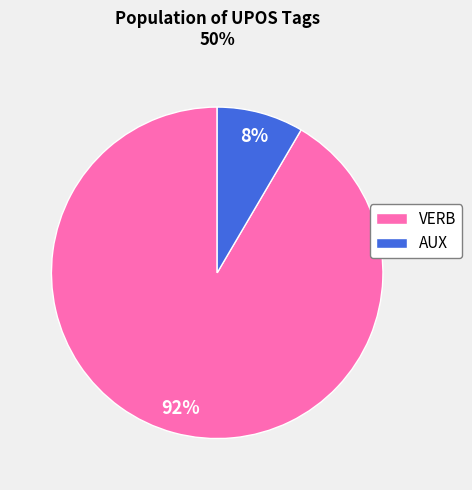

What is the majority slice?

VERB